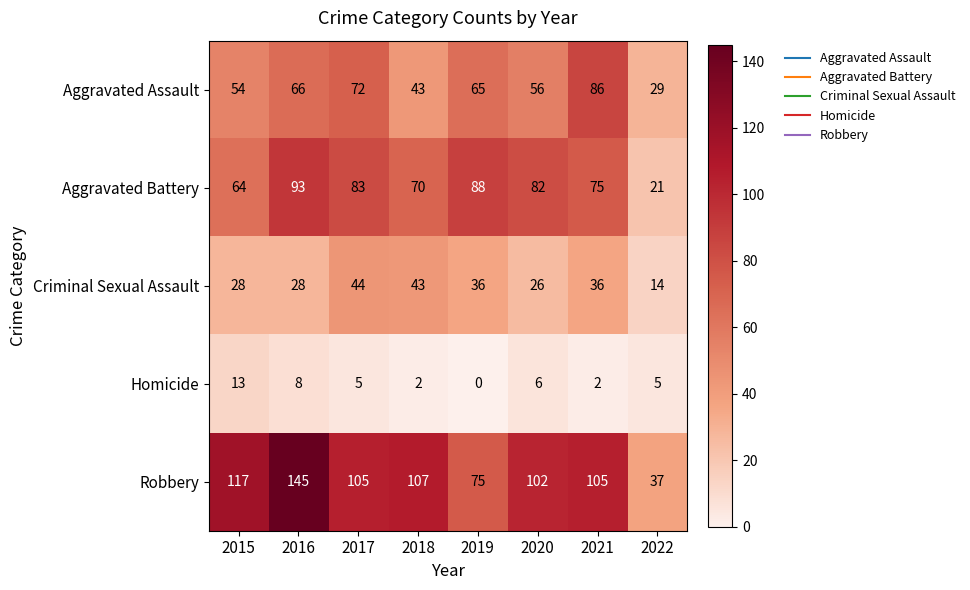

What is the greatest value displayed?

145